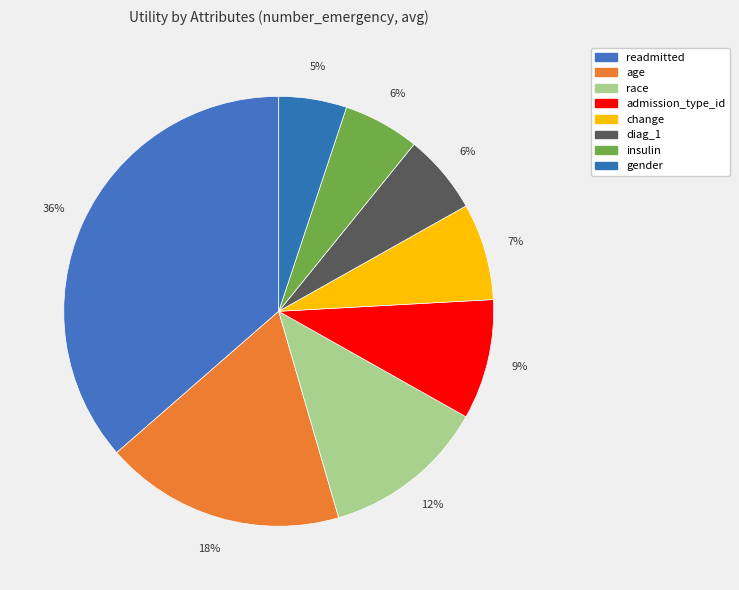

Is there a majority slice in this chart?

No